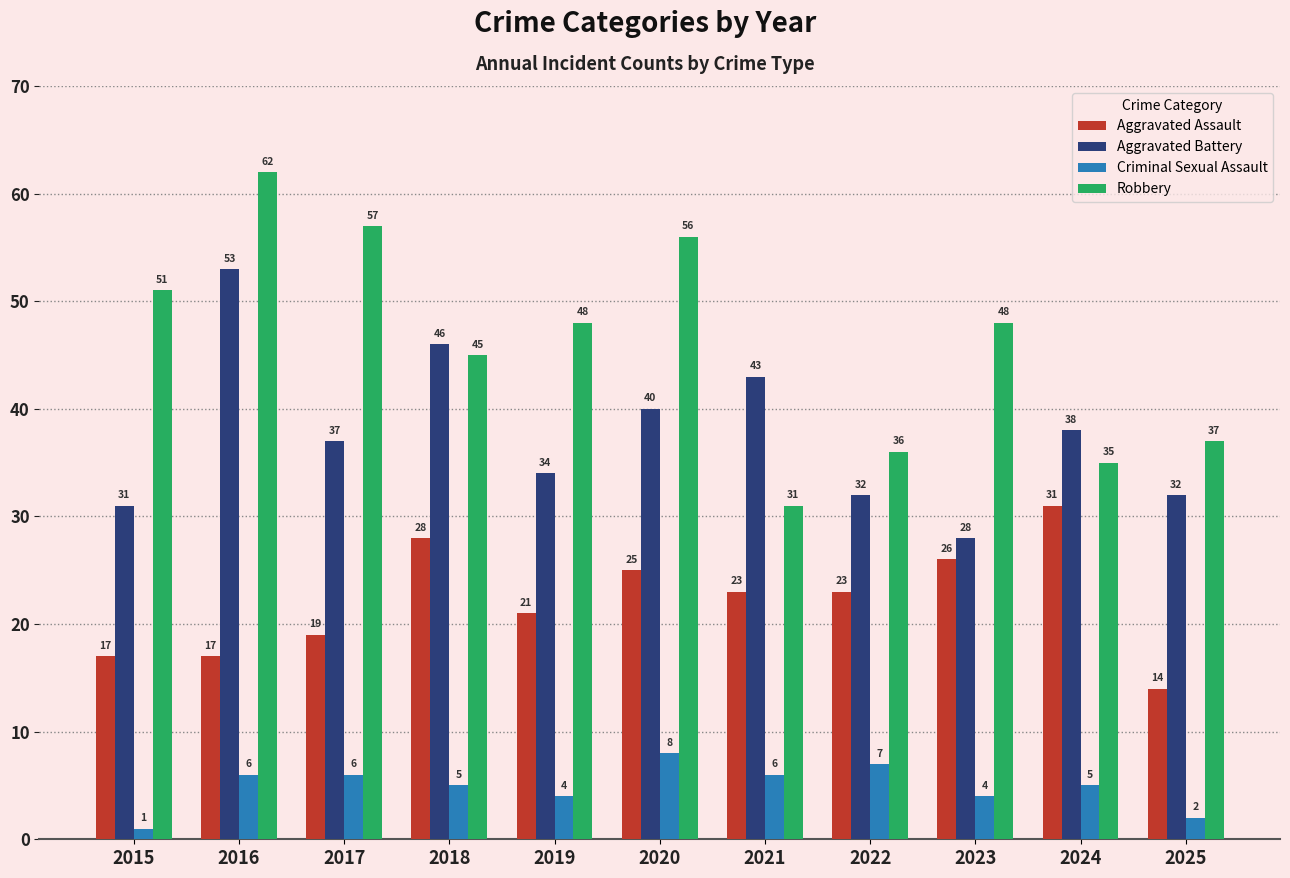

How many bars are there in each group?

4